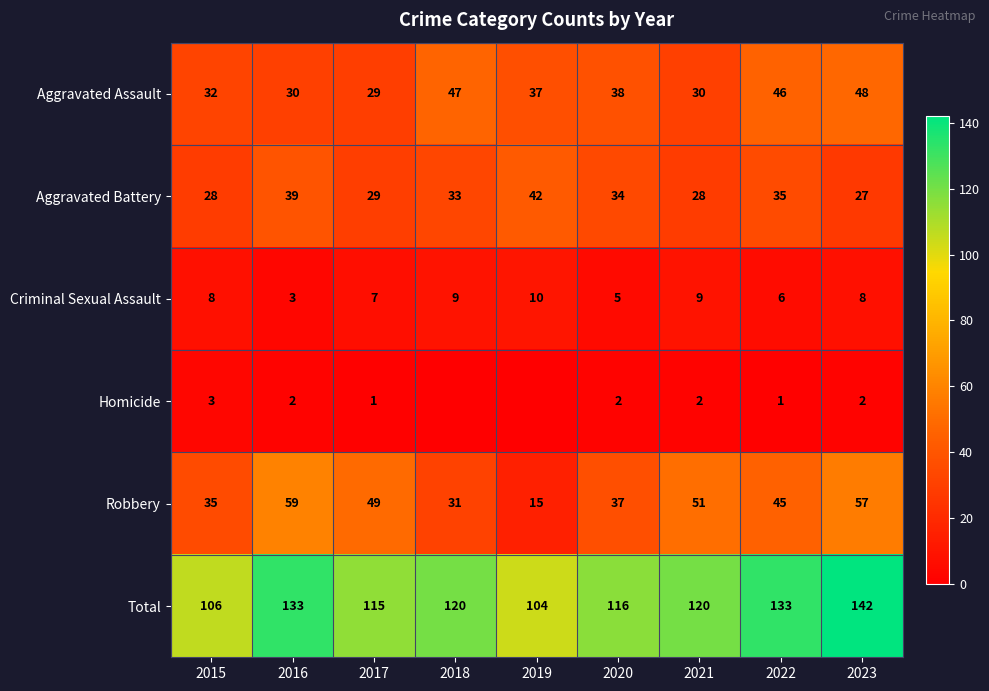

What is the approximate value of Robbery at 2019?

15